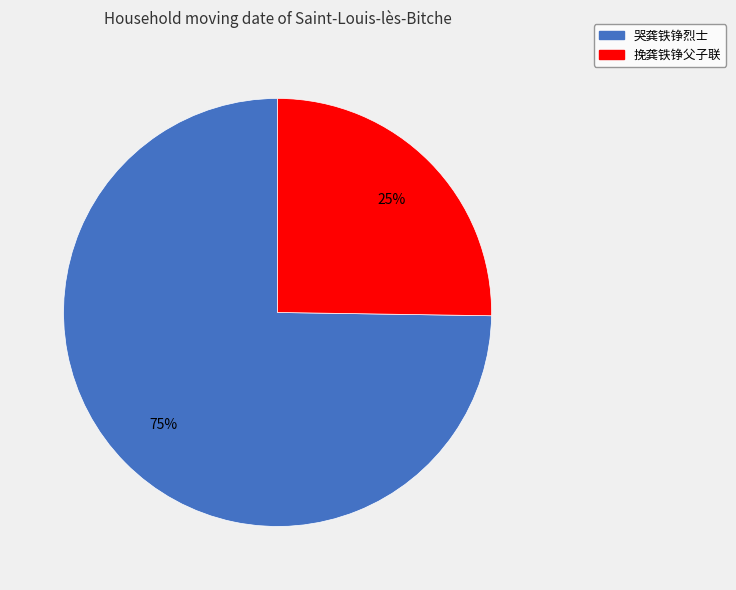

Rank the categories by value from highest to lowest.

哭龚铁铮烈士, 挽龚铁铮父子联